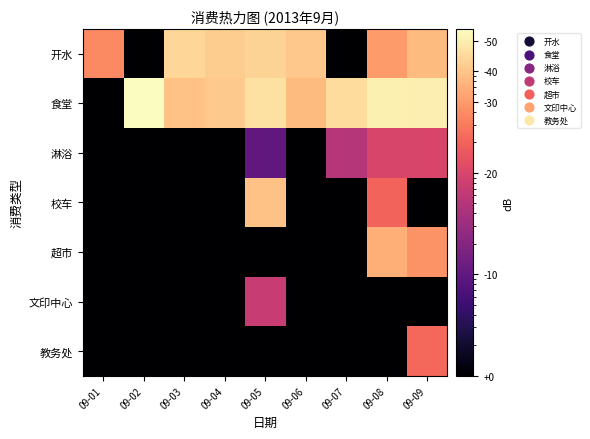

Reading right to left, what are all the values shown in this chart?

开水: 09-09=8.6	09-08=5.0	09-07=0.0	09-06=10.6	09-05=12.8	09-04=11.5	09-03=13.3	09-02=0.0	09-01=3.8
食堂: 09-09=20.2	09-08=20.8	09-07=14.6	09-06=8.6	09-05=16.0	09-04=10.8	09-03=9.6	09-02=26.1	09-01=0.0
淋浴: 09-09=1.0	09-08=1.0	09-07=0.5	09-06=0.0	09-05=0.1	09-04=0.0	09-03=0.0	09-02=0.0	09-01=0.0
校车: 09-09=0.0	09-08=2.0	09-07=0.0	09-06=0.0	09-05=9.6	09-04=0.0	09-03=0.0	09-02=0.0	09-01=0.0
超市: 09-09=4.5	09-08=7.0	09-07=0.0	09-06=0.0	09-05=0.0	09-04=0.0	09-03=0.0	09-02=0.0	09-01=0.0
文印中心: 09-09=0.0	09-08=0.0	09-07=0.0	09-06=0.0	09-05=0.7	09-04=0.0	09-03=0.0	09-02=0.0	09-01=0.0
教务处: 09-09=2.2	09-08=0.0	09-07=0.0	09-06=0.0	09-05=0.0	09-04=0.0	09-03=0.0	09-02=0.0	09-01=0.0